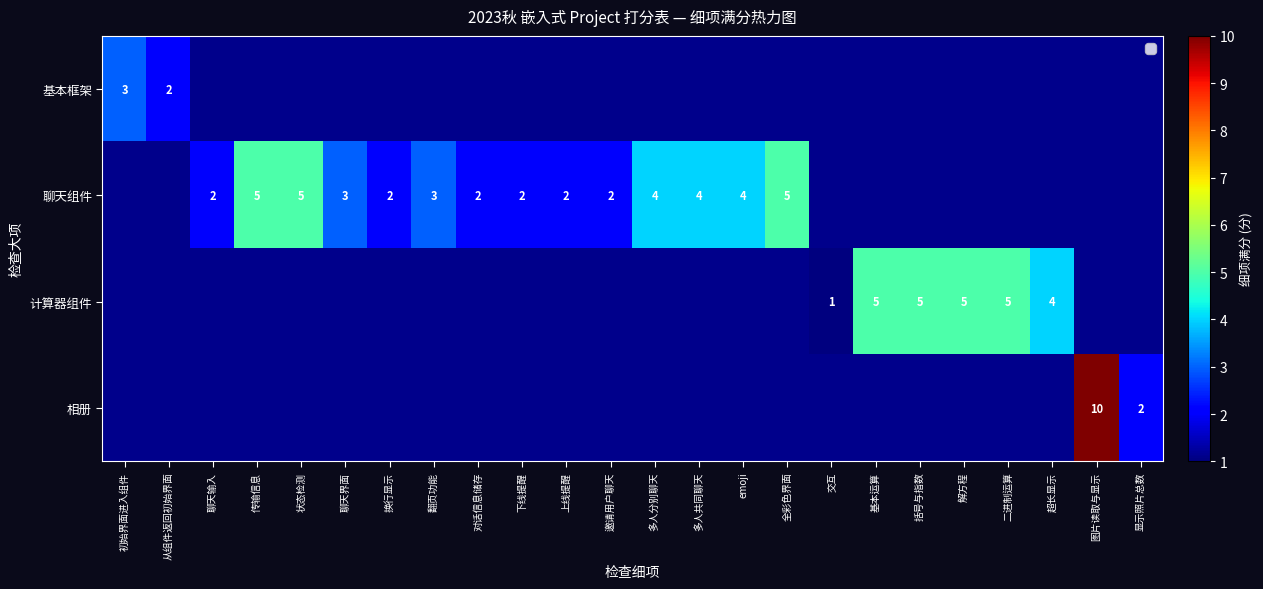

True or false: 计算器组件 has a value of 1 at 交互.

True